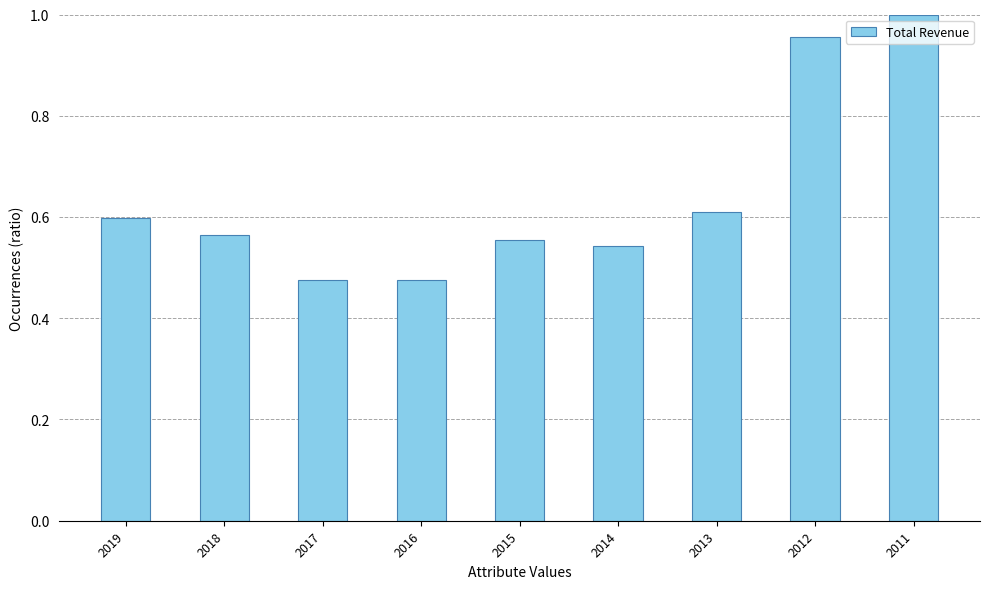

Which category has the highest value across all series?

2011